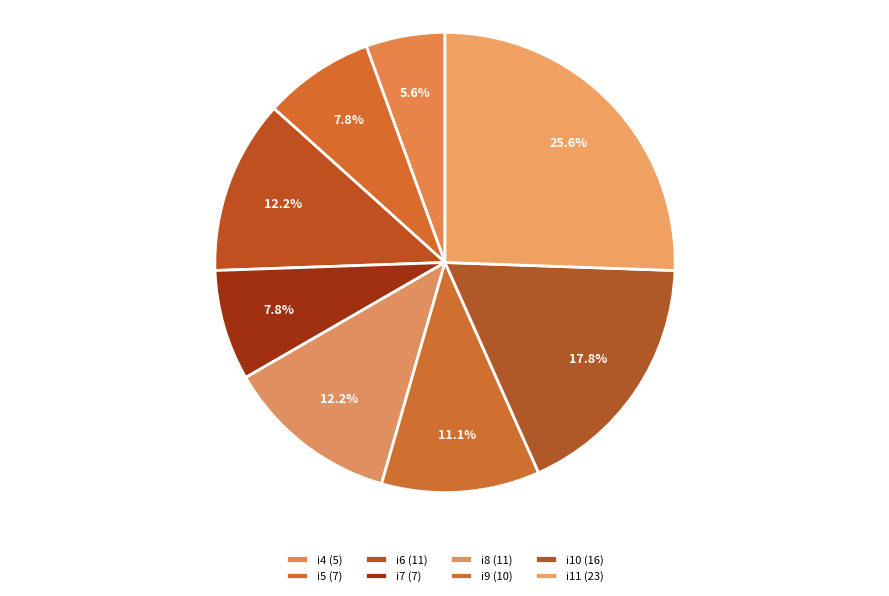

What percentage do i5 and i11 together represent?

33.3%